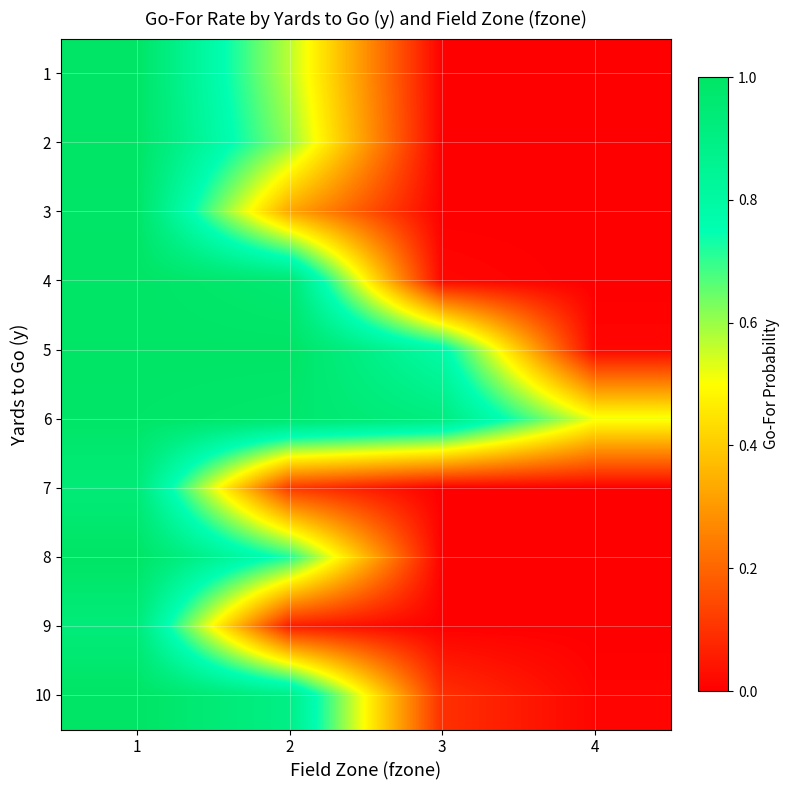

What is the greatest value displayed?

1.0